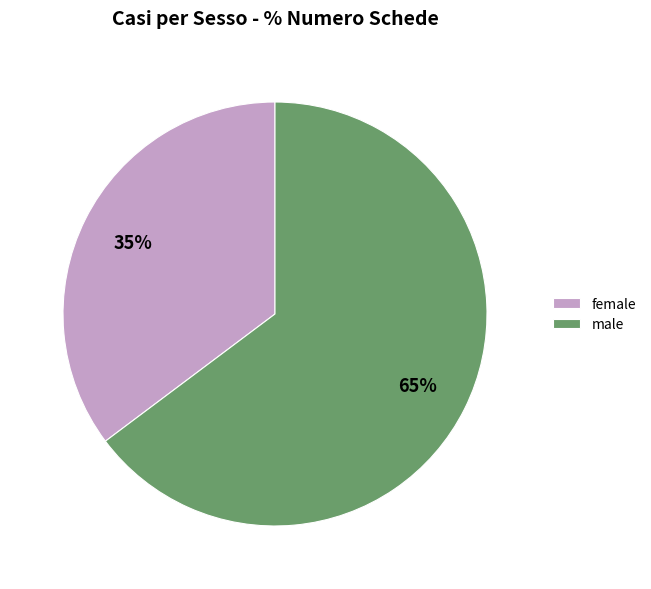

Rank the categories by value from lowest to highest.

female, male